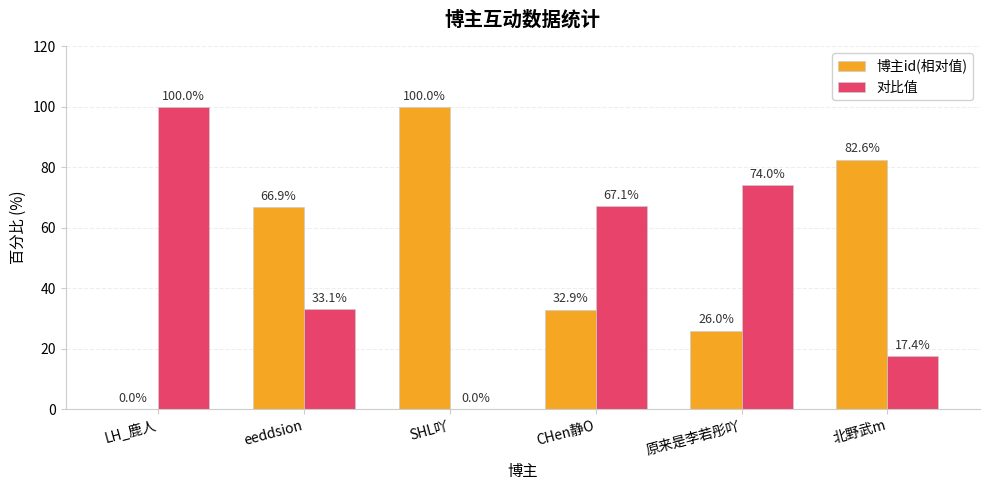

What is the total value across all series at eeddsion?

100.0